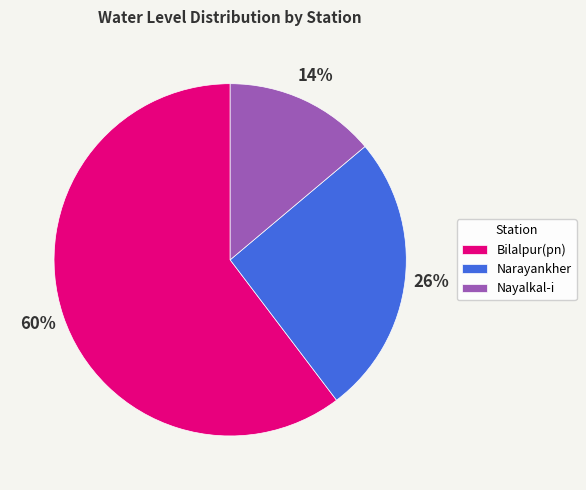

Approximately how many times larger is the value at Narayankher compared to Nayalkal-i?

1.9